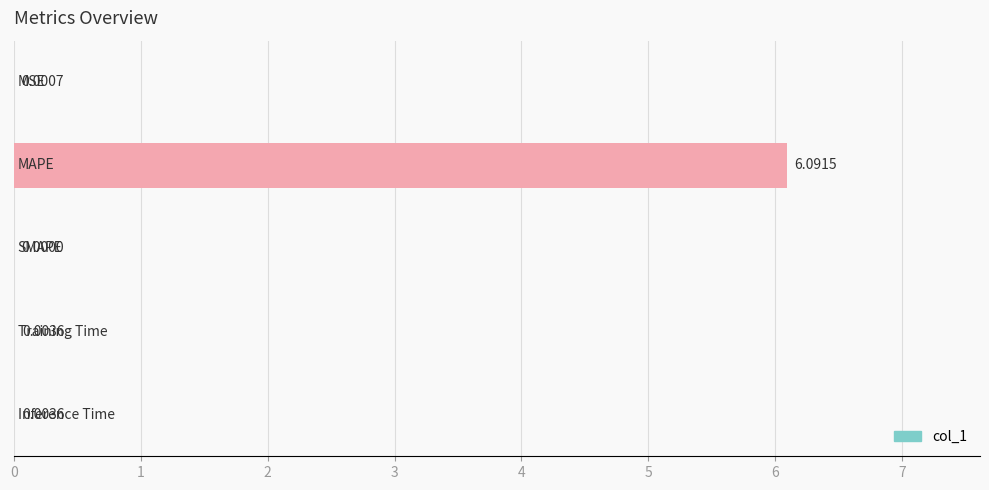

What is the sum of all values?

6.1